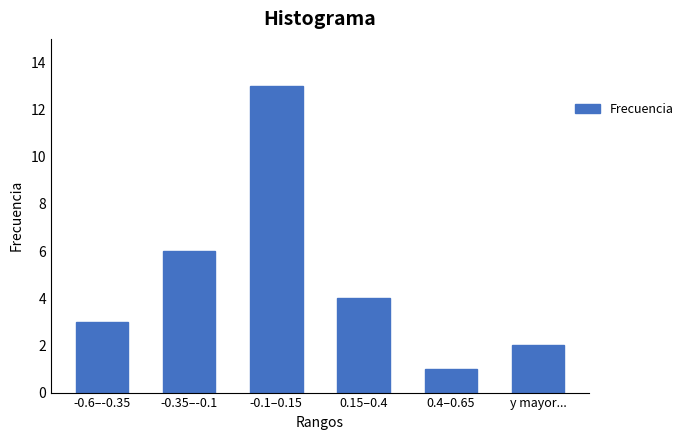

Reading left to right, transcribe all the data shown in this chart.

-0.6–-0.35=3	-0.35–-0.1=6	-0.1–0.15=13	0.15–0.4=4	0.4–0.65=1	y mayor...=2